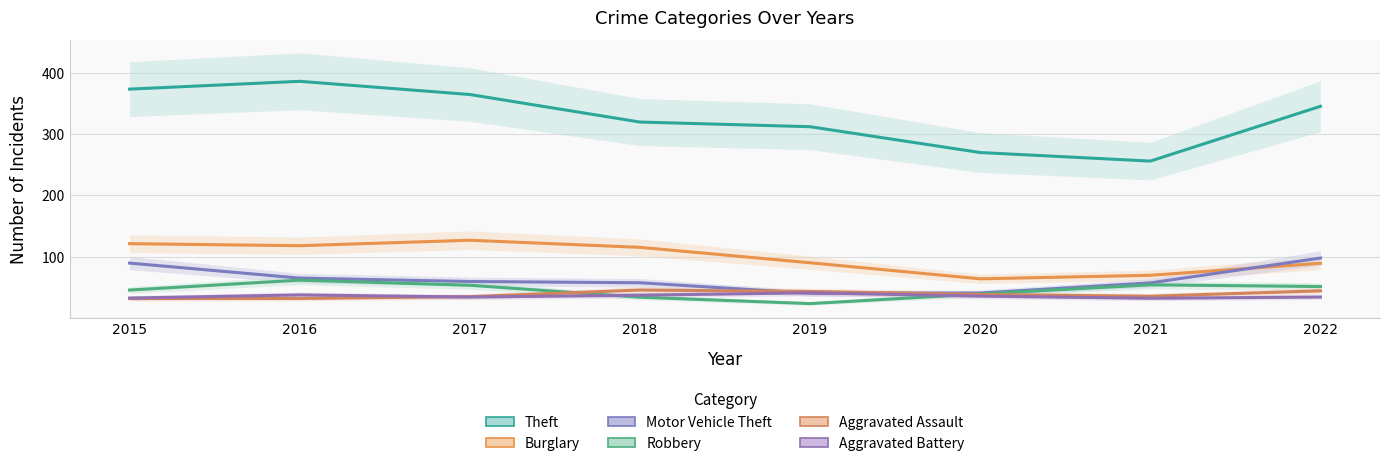

At 2018, list the series in order from smallest to largest.

Robbery, Aggravated Battery, Aggravated Assault, Motor Vehicle Theft, Burglary, Theft